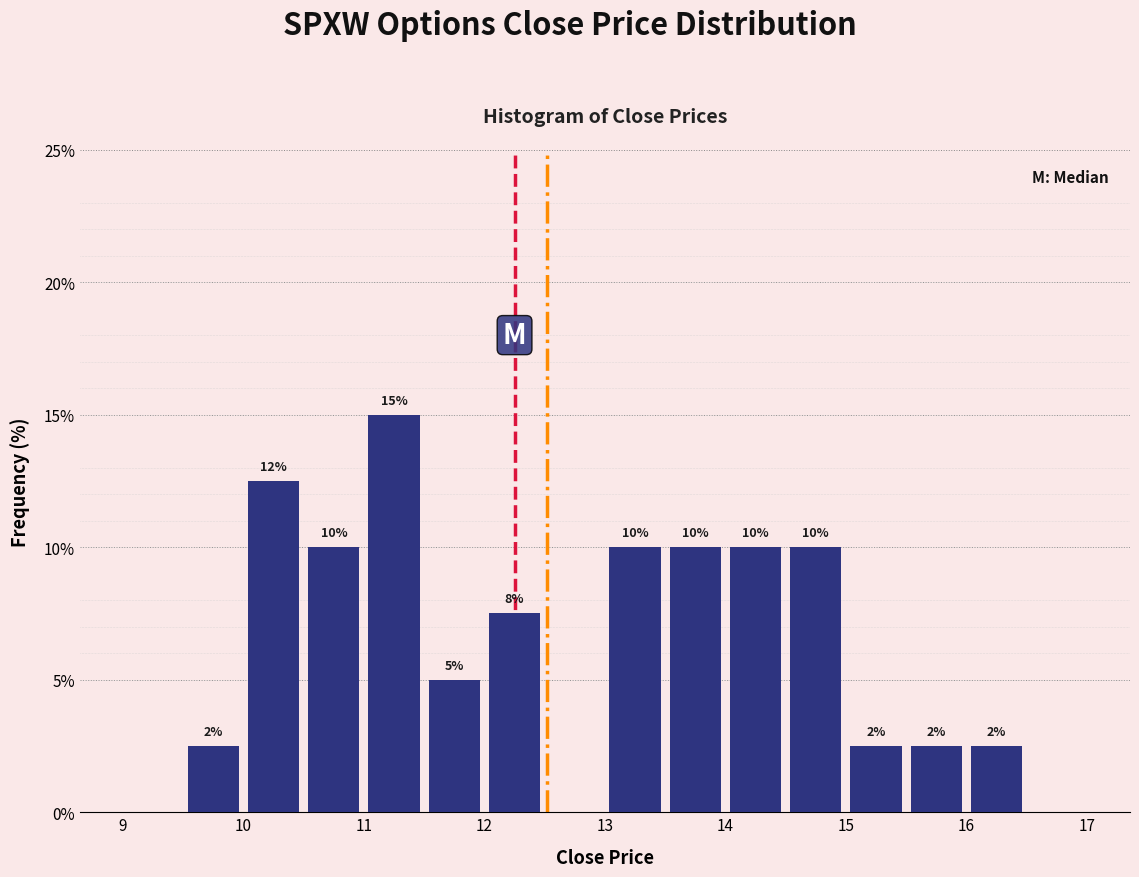

Which range on the x-axis has the tallest bar?

11.0 to 11.5